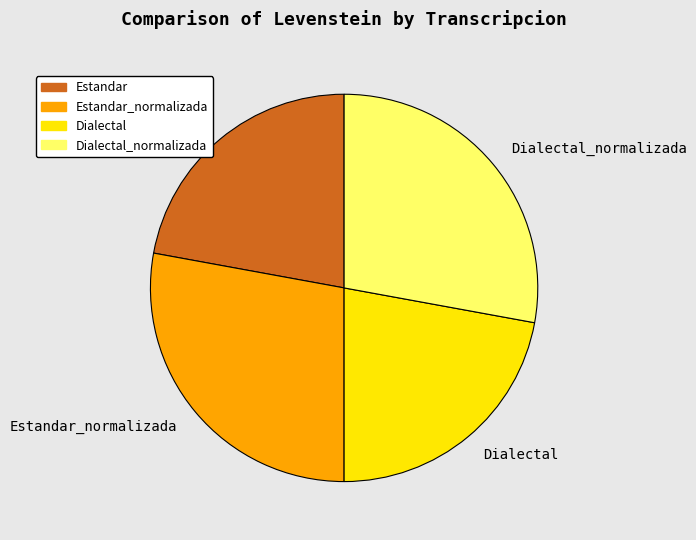

The Dialectal_normalizada slice represents 39% of the pie. True or false?

False